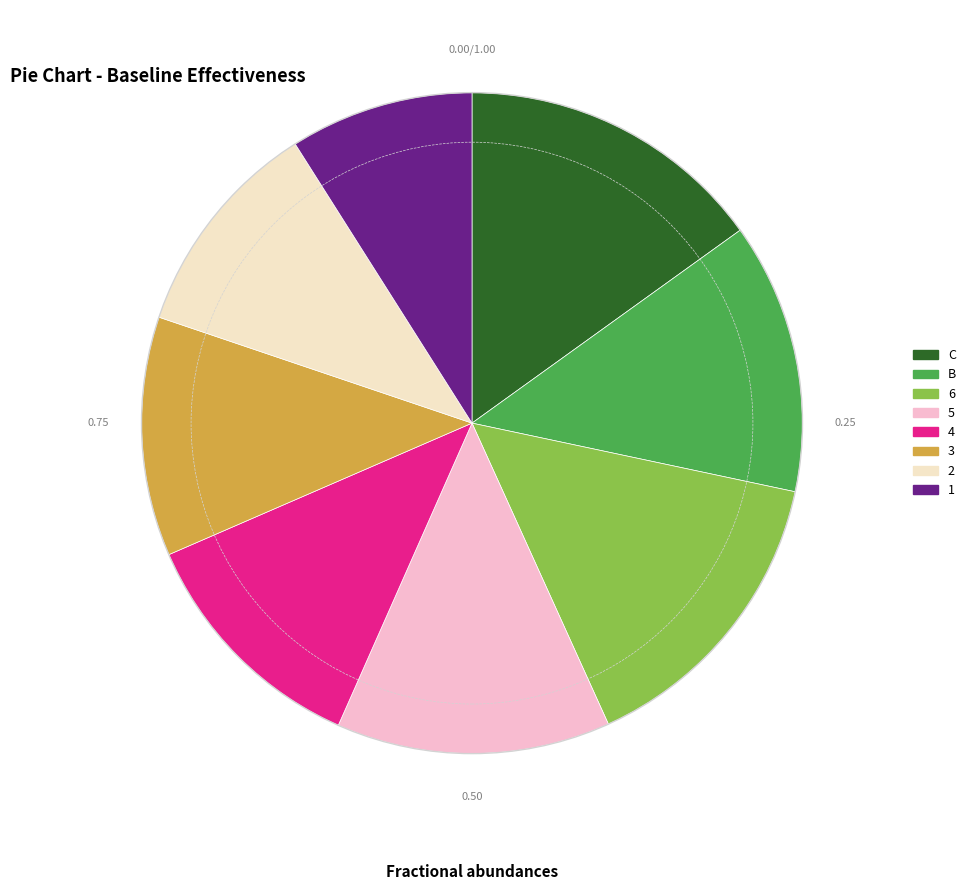

Is there a majority slice in this chart?

No